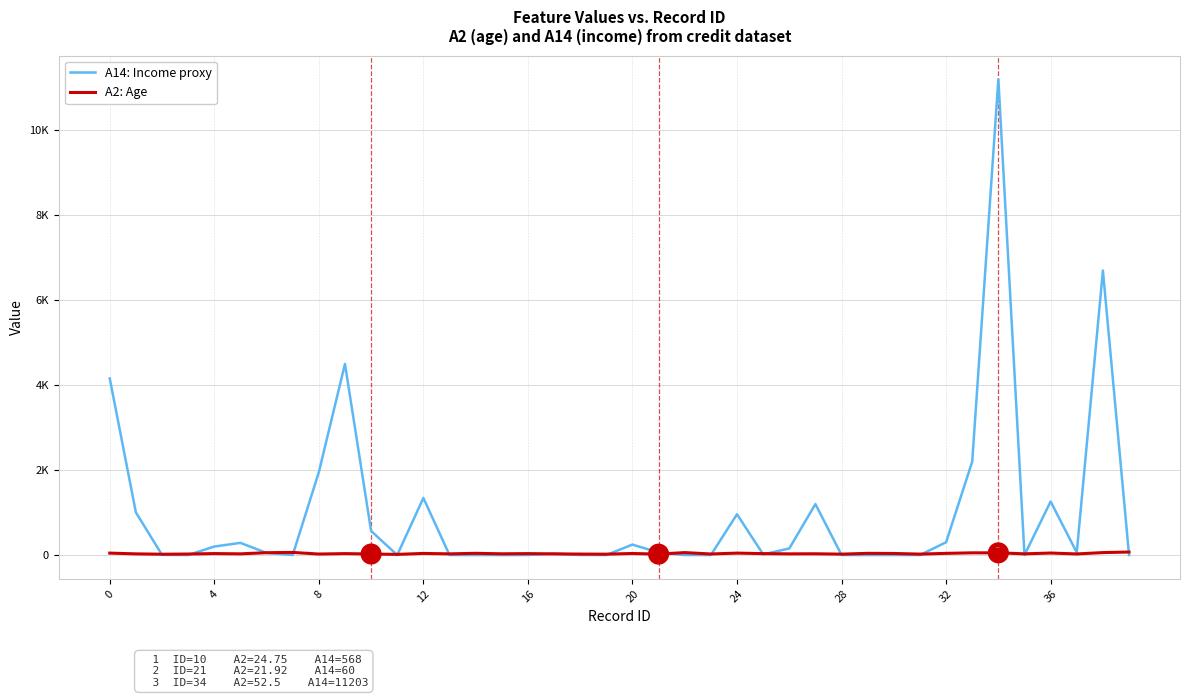

What are all the series names shown in the legend?

A14: Income proxy, A2: Age